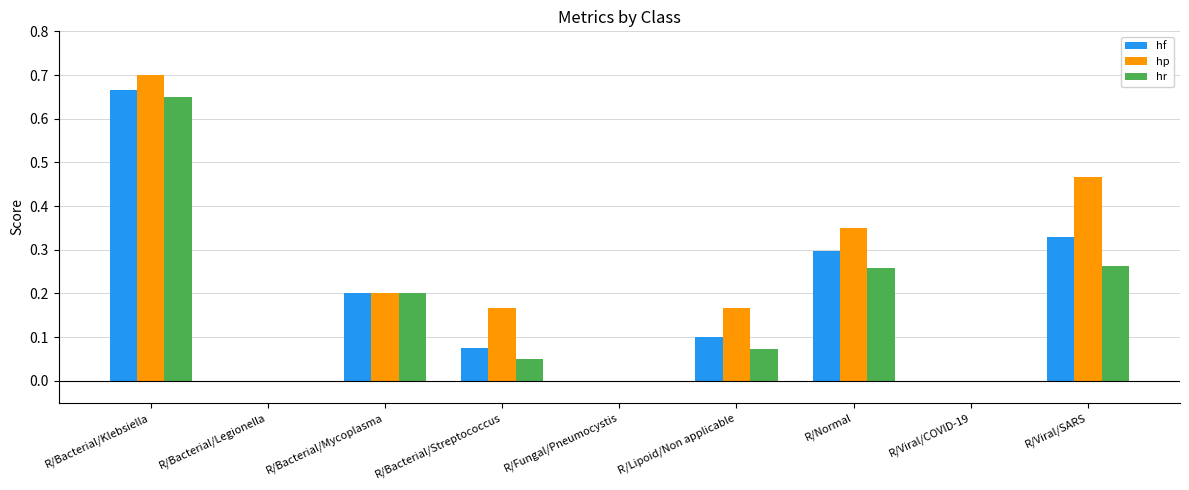

What are all the series names shown in the legend?

hf, hp, hr